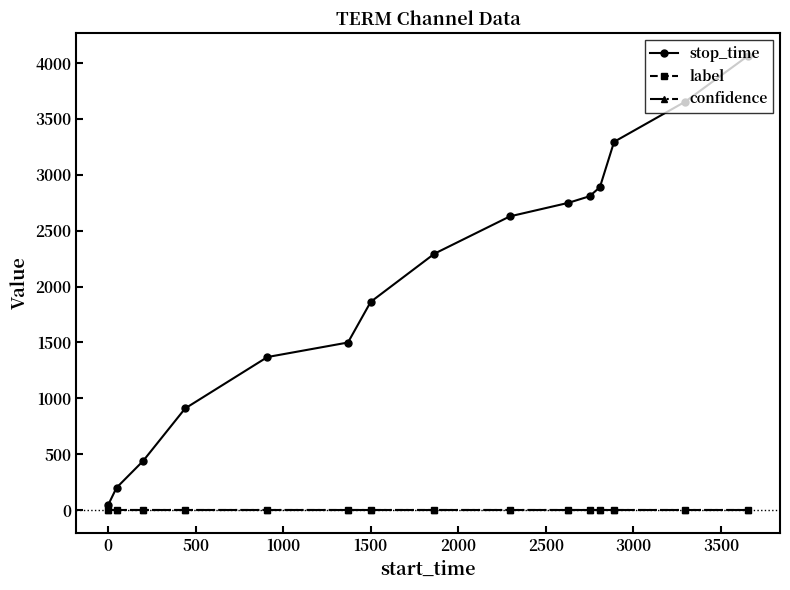

What are all the series names shown in the legend?

stop_time, label, confidence